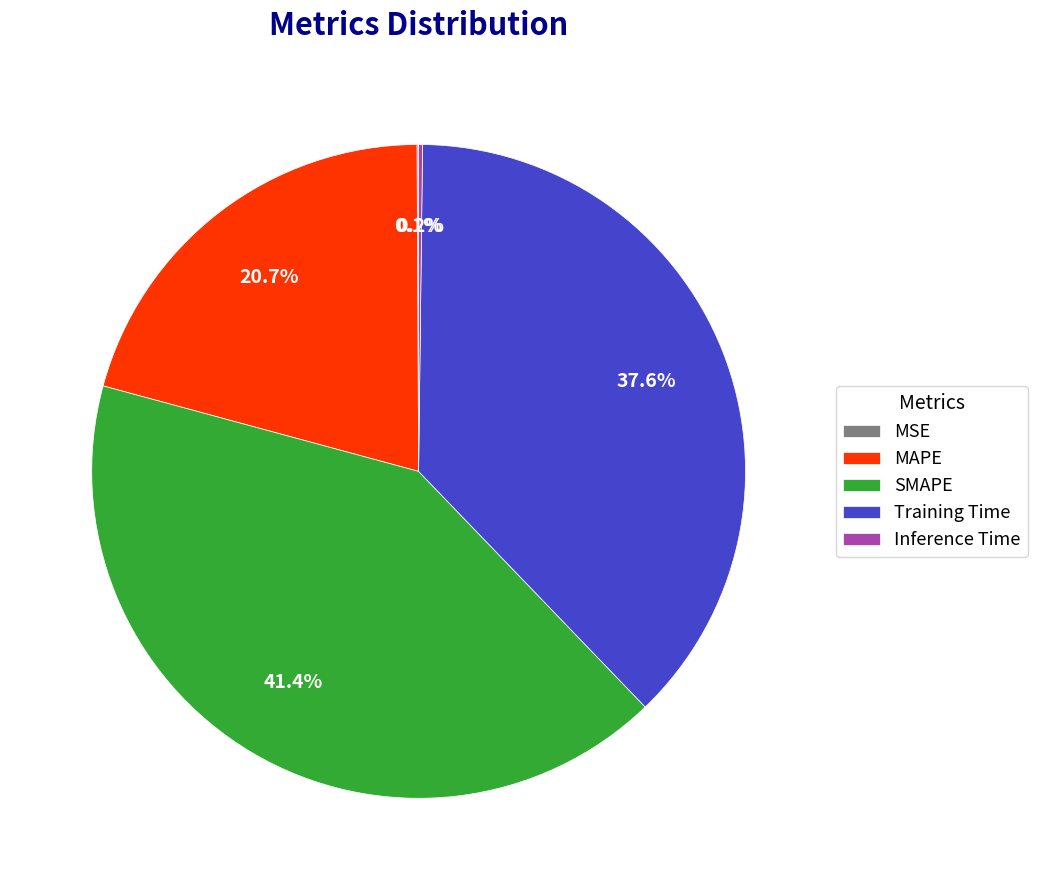

Between MAPE and SMAPE, which is larger?

SMAPE